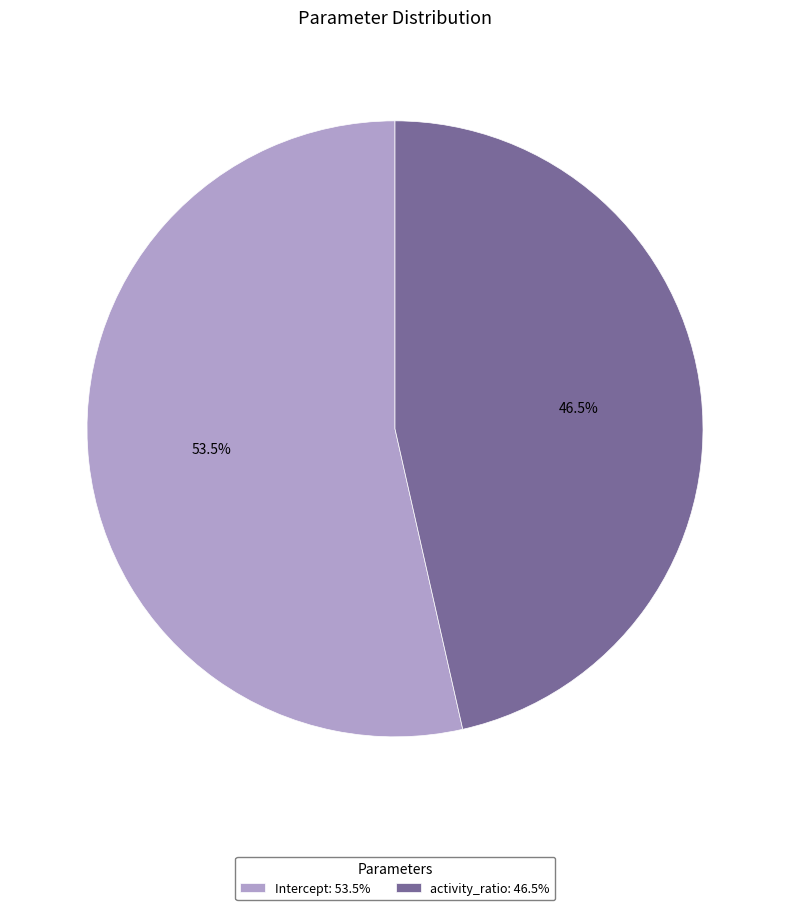

Between Intercept: 53.5% and activity_ratio: 46.5%, which is larger?

Intercept: 53.5%